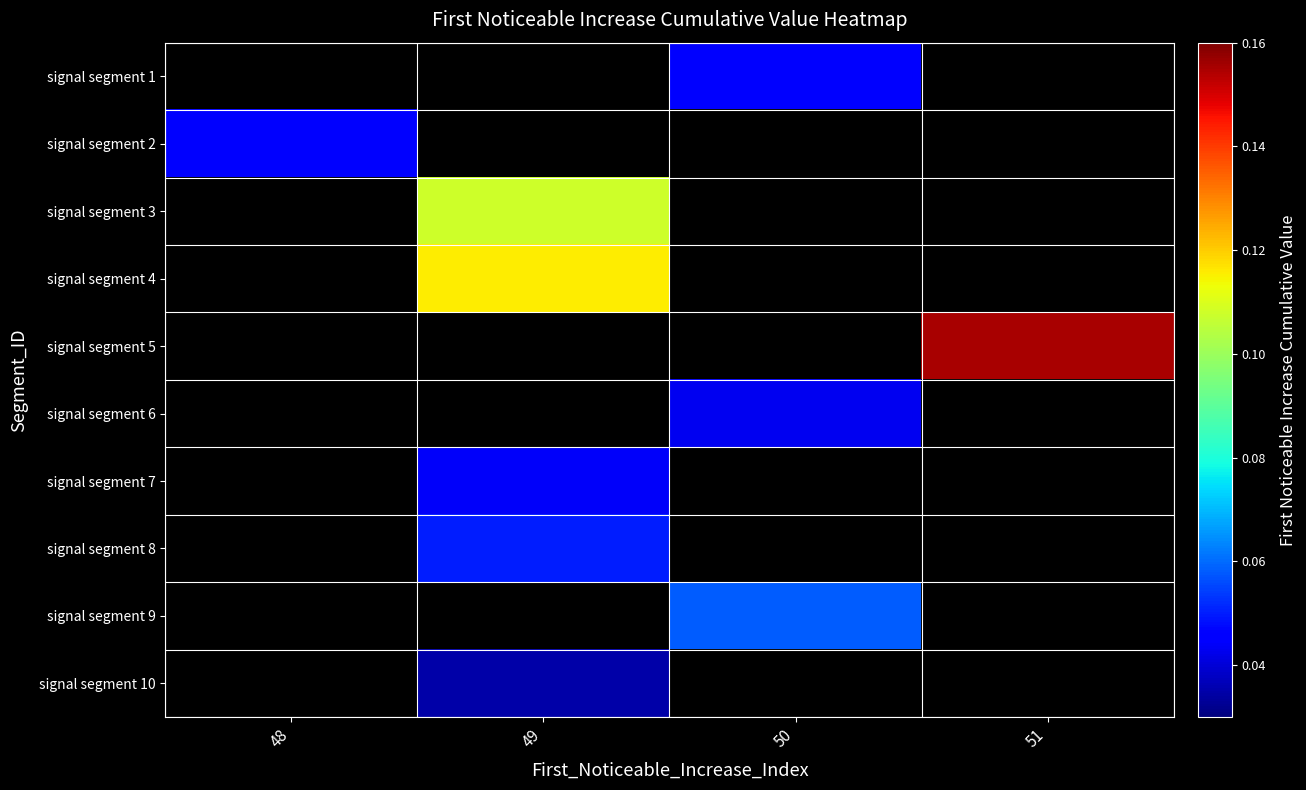

The value of signal segment 2 at 48 is 0.0. True or false?

True